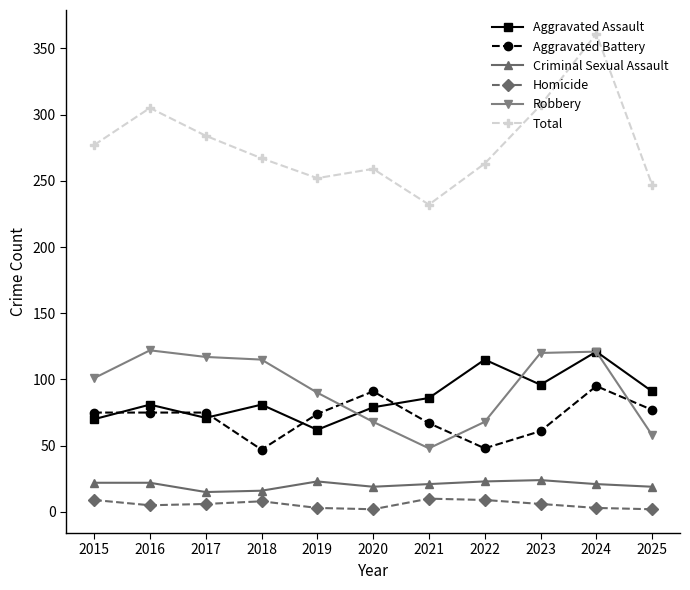

Where is the first local minimum for Aggravated Assault?

2017